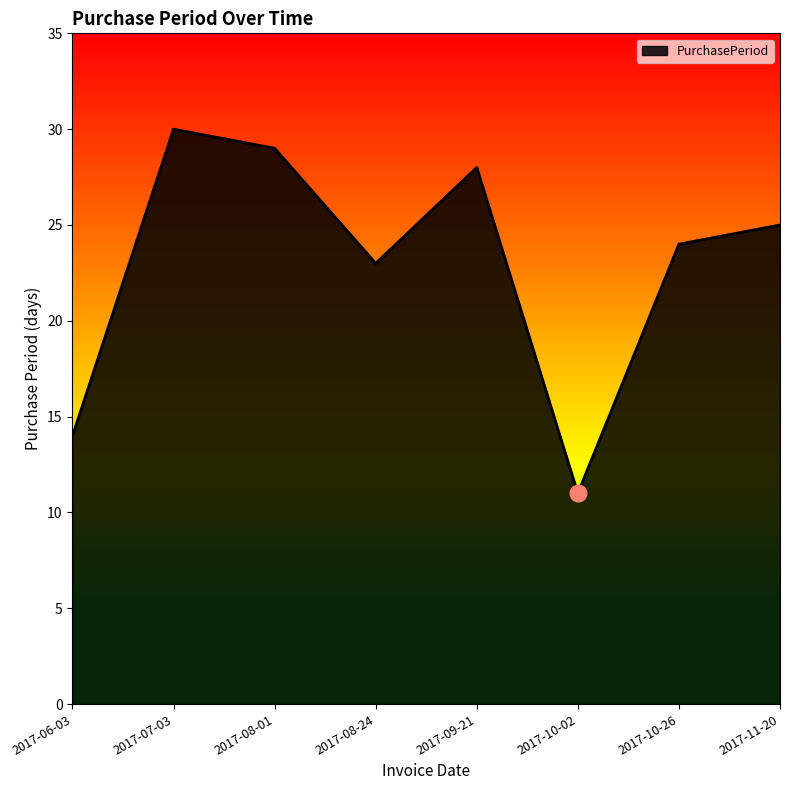

How many interior local valleys (lower than both neighbors) does the data have?

2